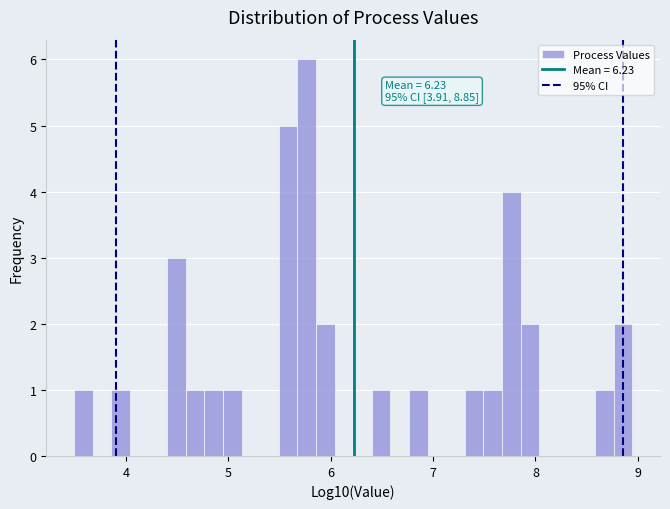

Read against the x-axis, roughly where is the centre of the tallest bar?

5.8